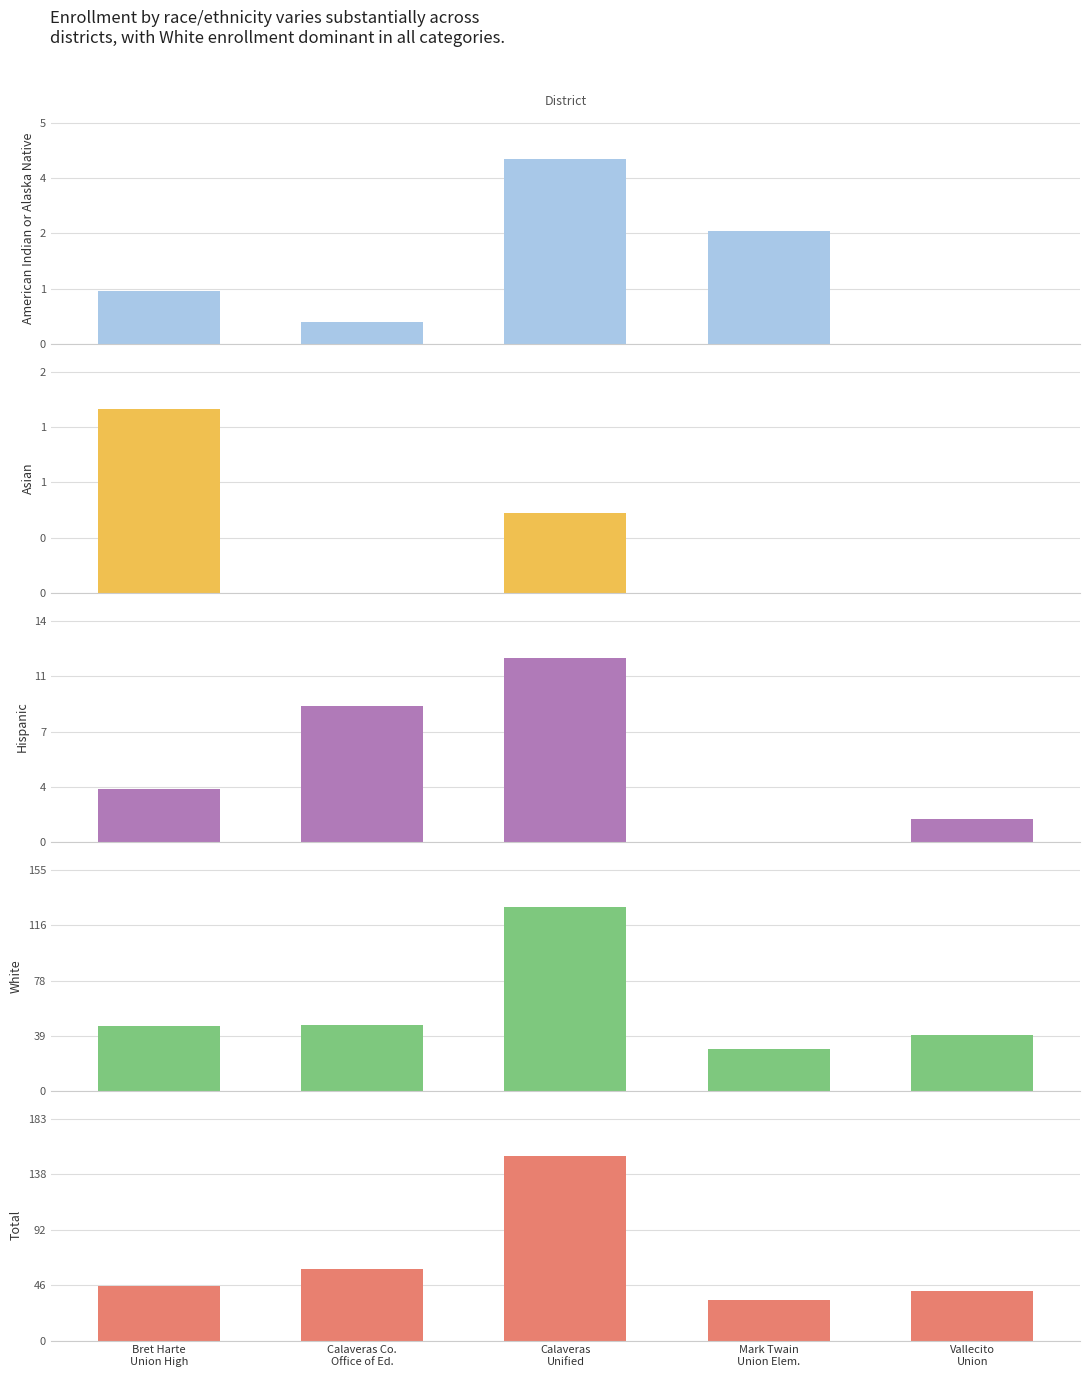

What position from the right is Bret Harte
Union High?

5